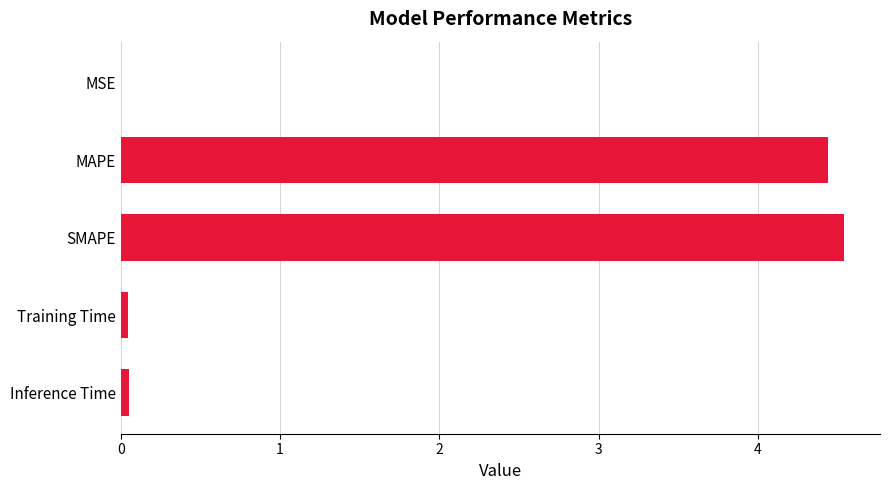

Between SMAPE and MAPE, which is larger?

SMAPE